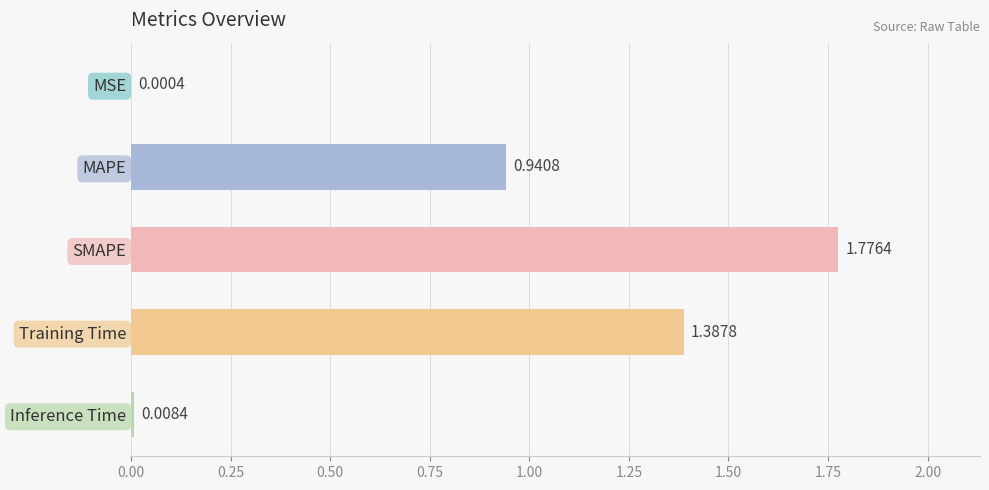

Count the number of categories in the chart.

5